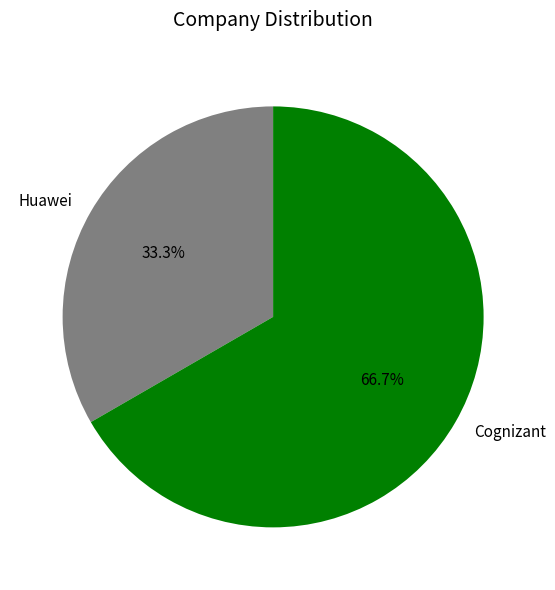

How much of the chart is everything except Cognizant?

33.3%